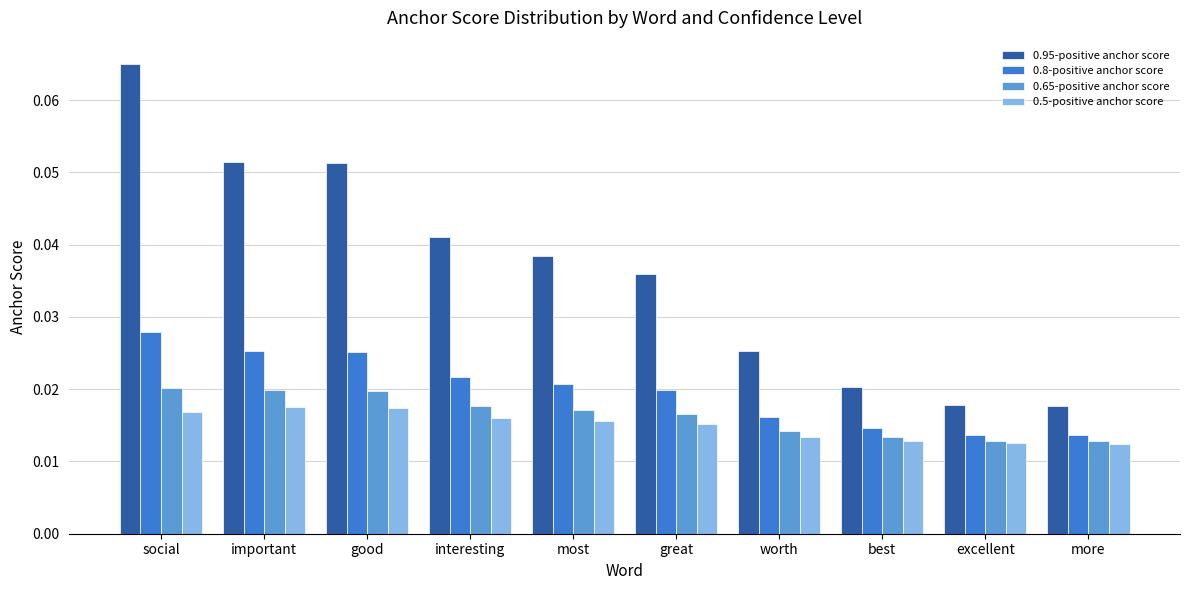

Does the chart contain any negative values?

No